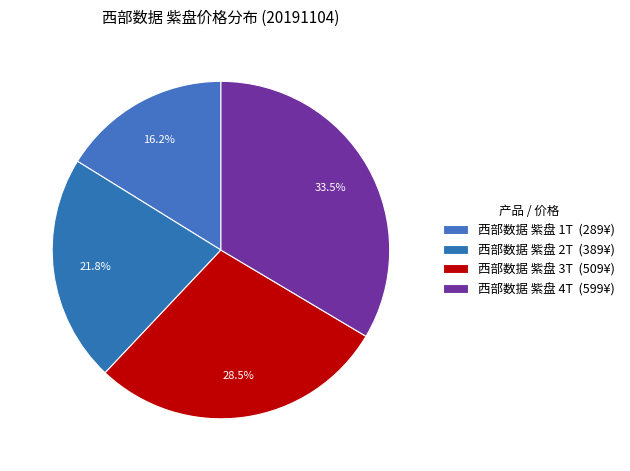

Combined, what portion of the pie is 西部数据 紫盘 2T and 西部数据 紫盘 4T?

55.3%